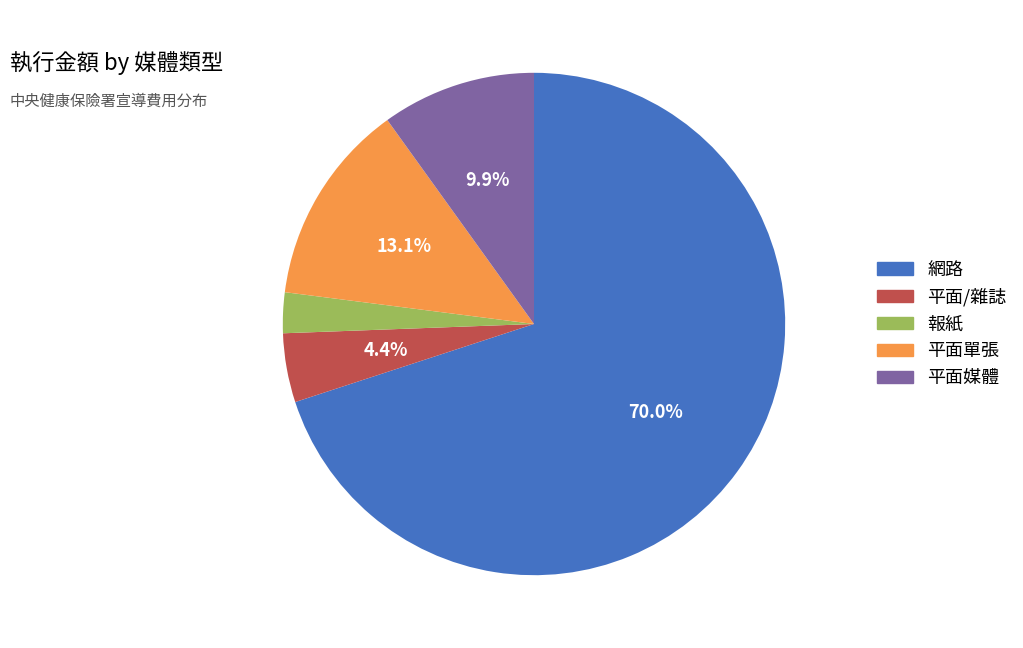

Which slice is the largest?

網路